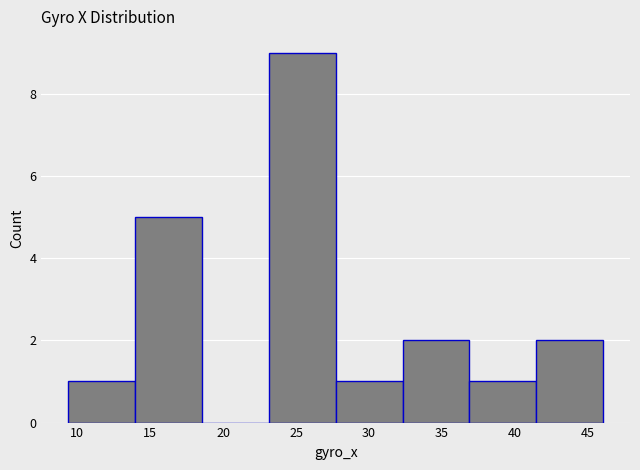

What is the height of the bar covering 37.0 to 41.5 on the x-axis? Neither the bar edges nor the heights are printed on the chart, so give them approximately, as read against the axes.

1